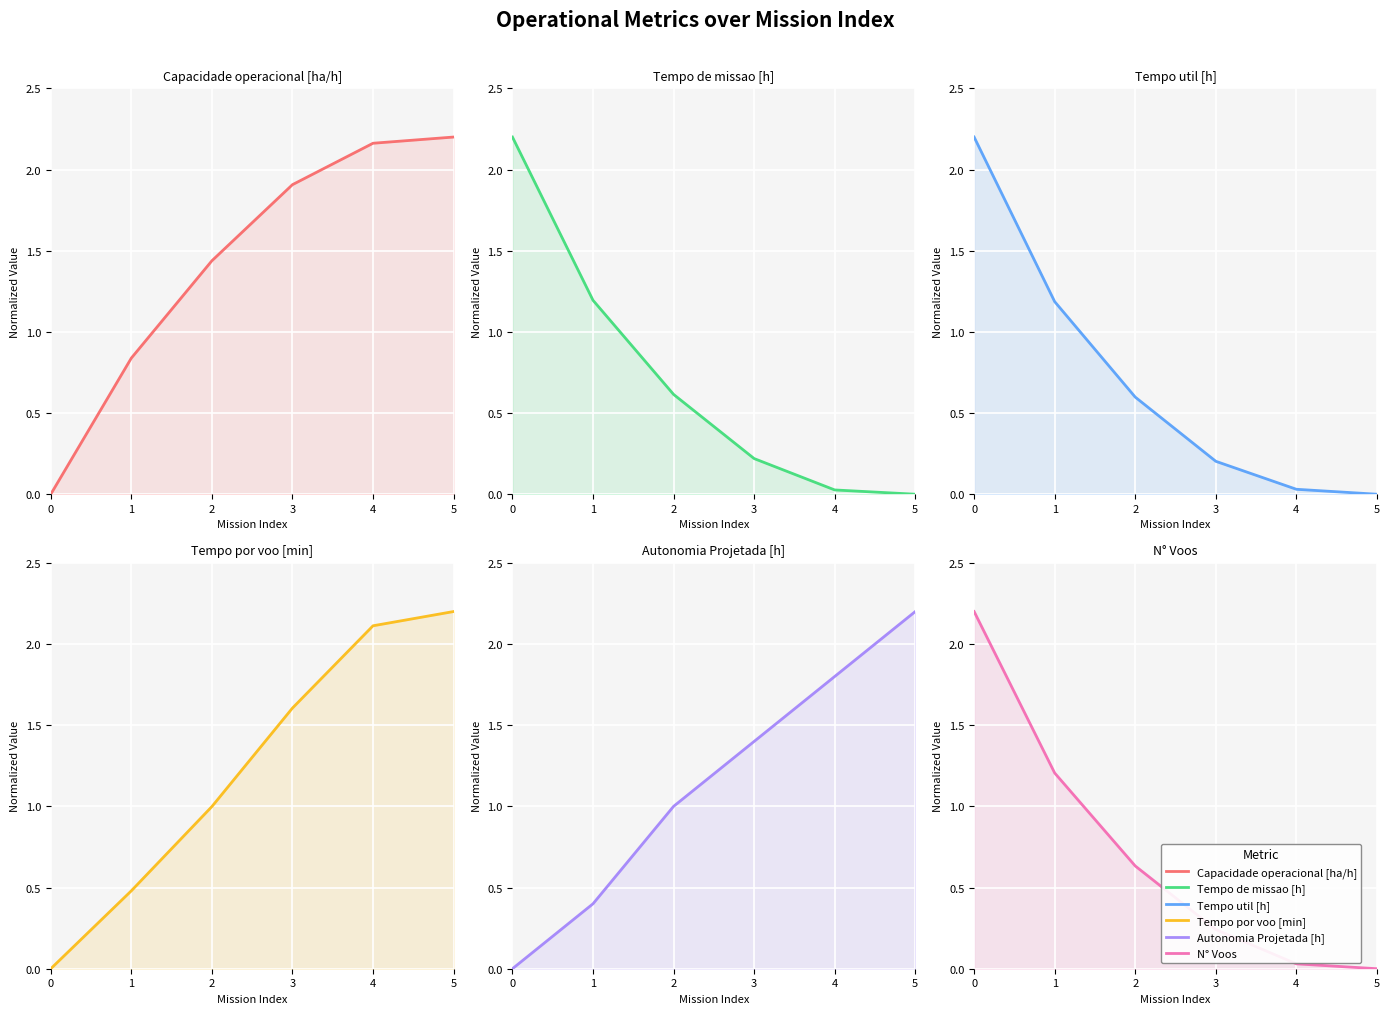

What is the total value across all series at 5?

6.6